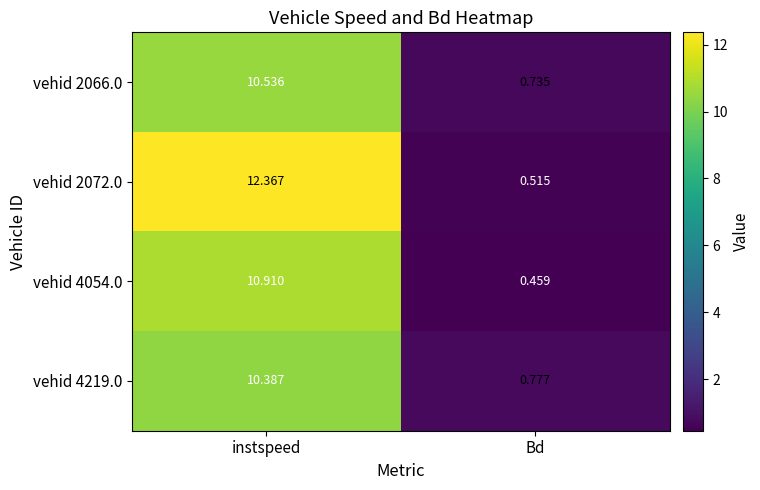

At which label is vehid 2066.0 closest to 5?

Bd